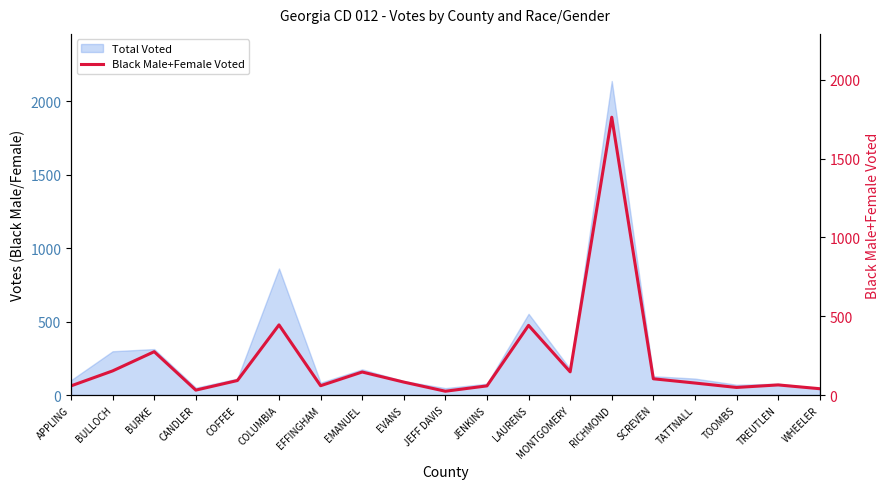

What is the average value?

216